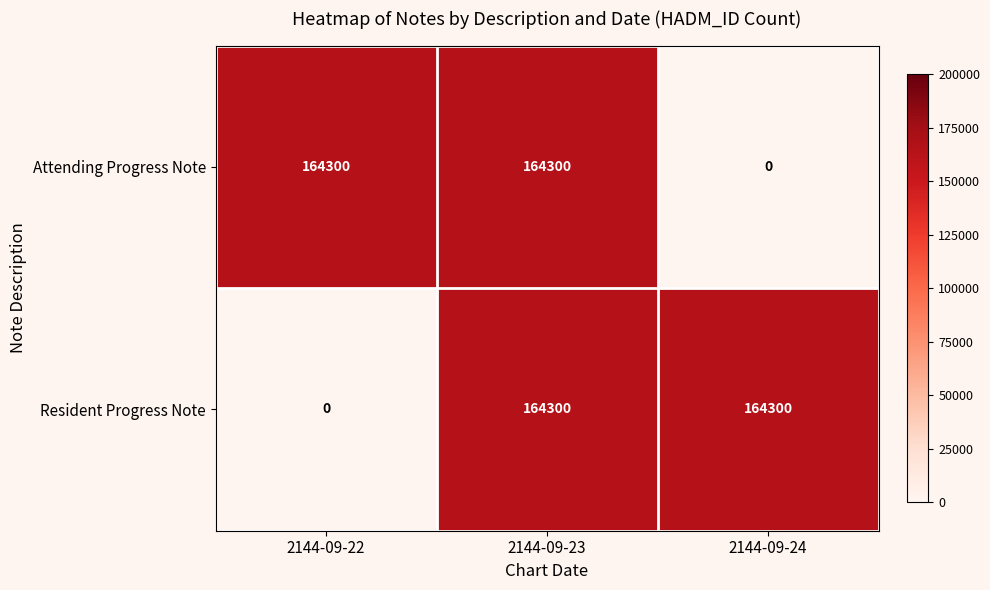

Reading left to right, list all the values displayed in this chart.

Attending Progress Note: 164300	164300	0
Resident Progress Note: 0	164300	164300